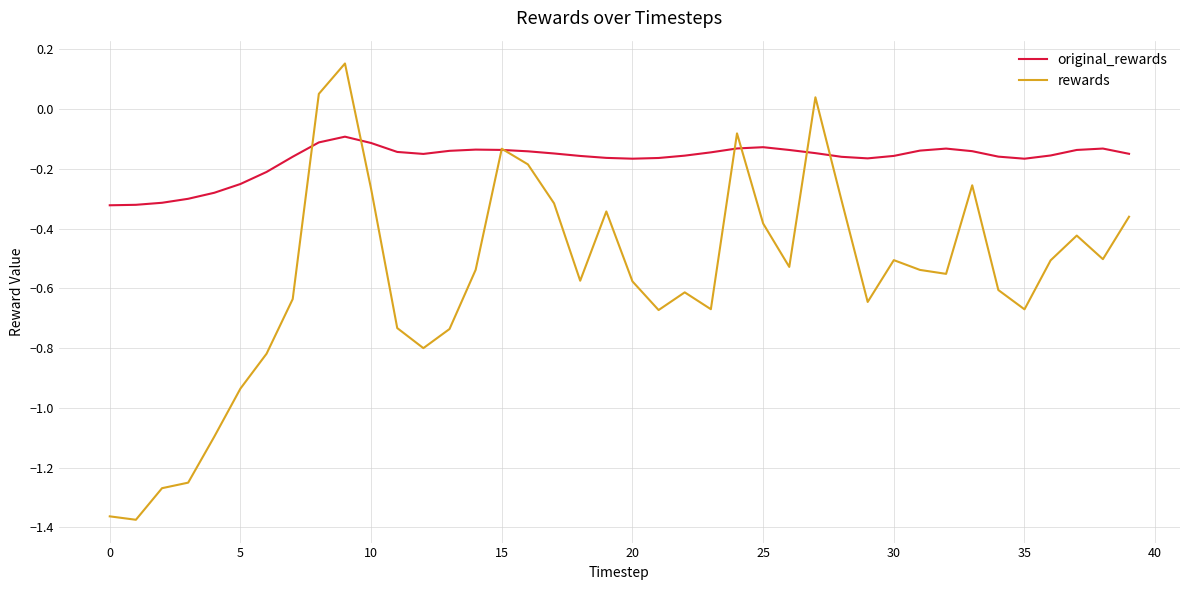

True or false: rewards has more than 1 interior local peaks.

True